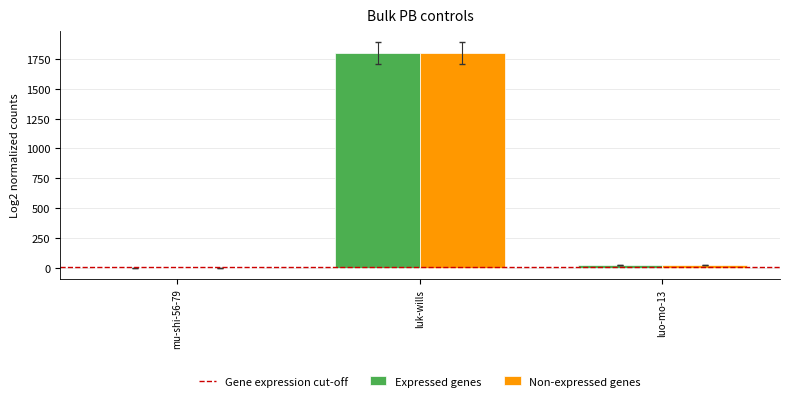

Which category has the highest value across all series?

luk-wills